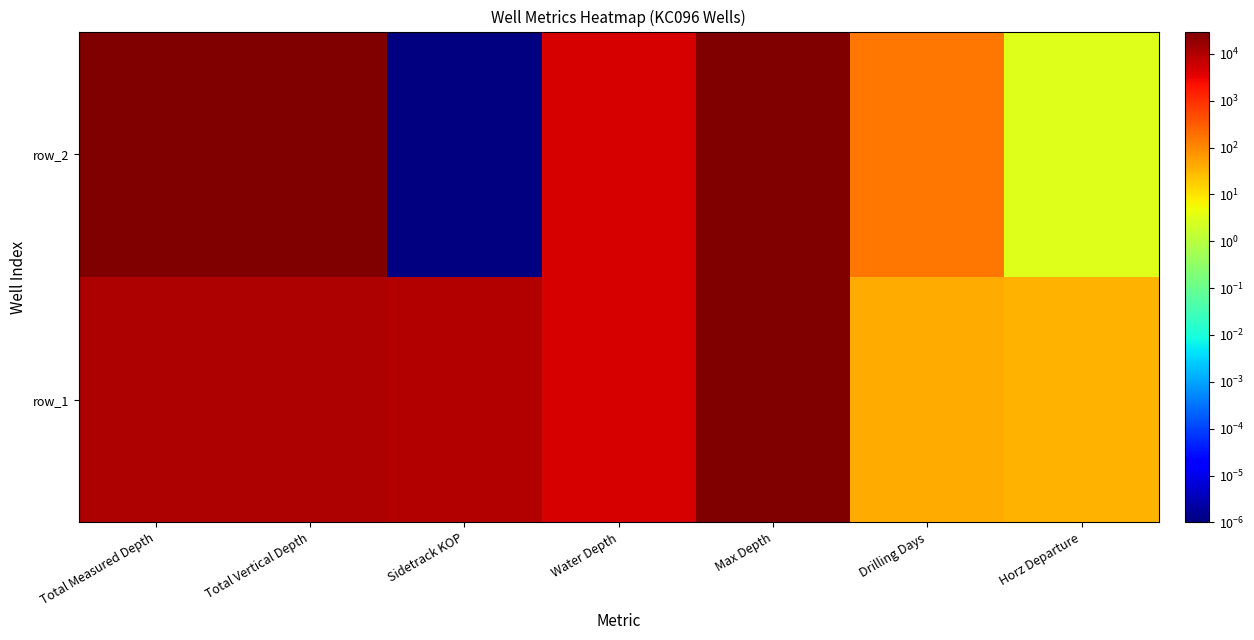

What is the maximum value shown in the chart?

29925.0